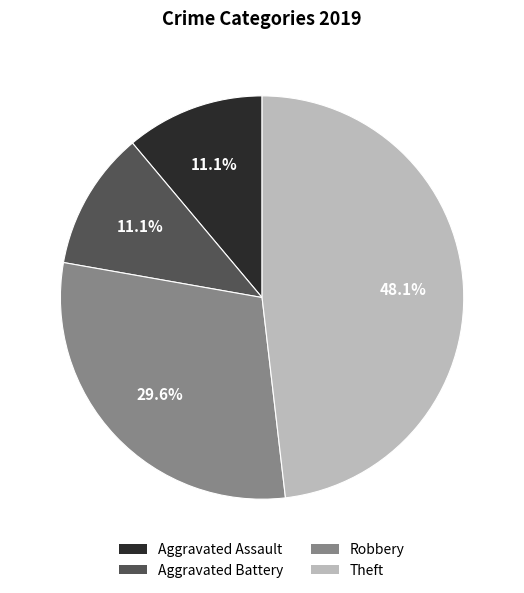

How many segments does this pie chart have?

4